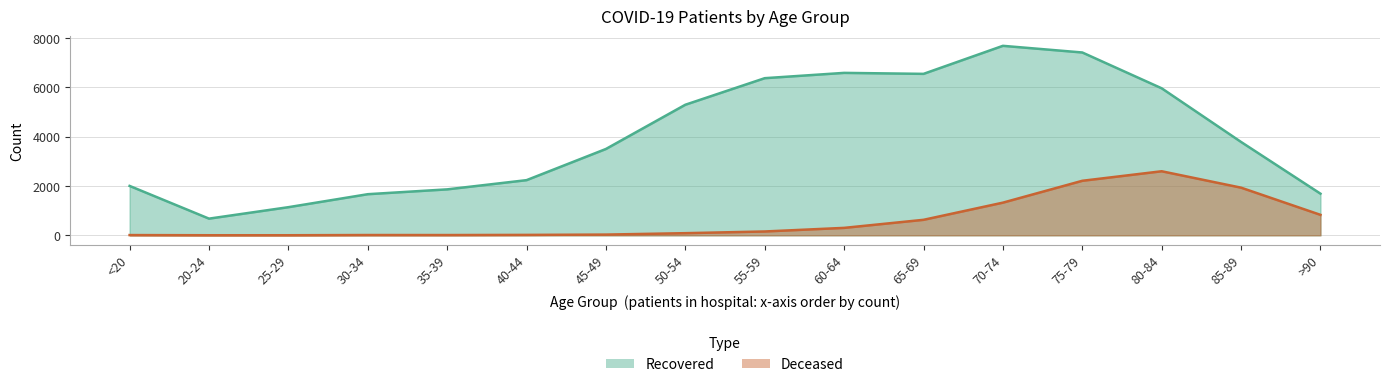

At how many categories does at least one series exceed 2040?

10